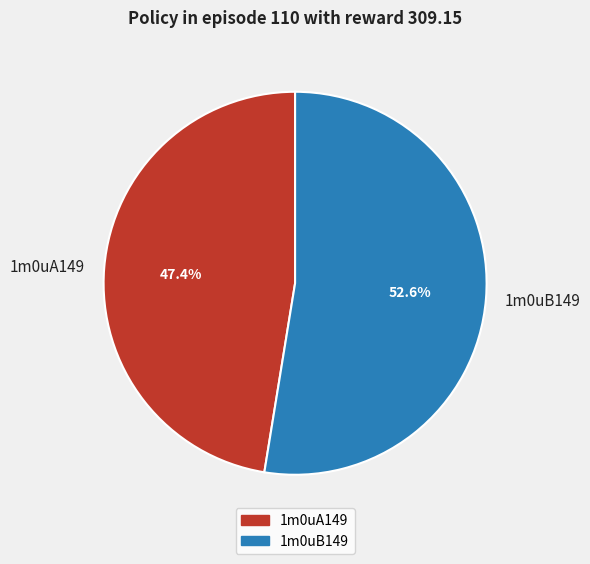

What is the smallest slice in the pie chart?

1m0uA149